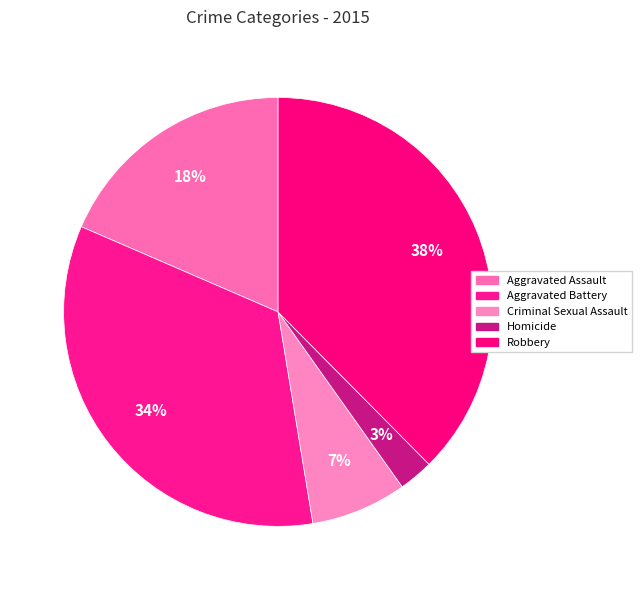

Count the number of slices in the pie.

5